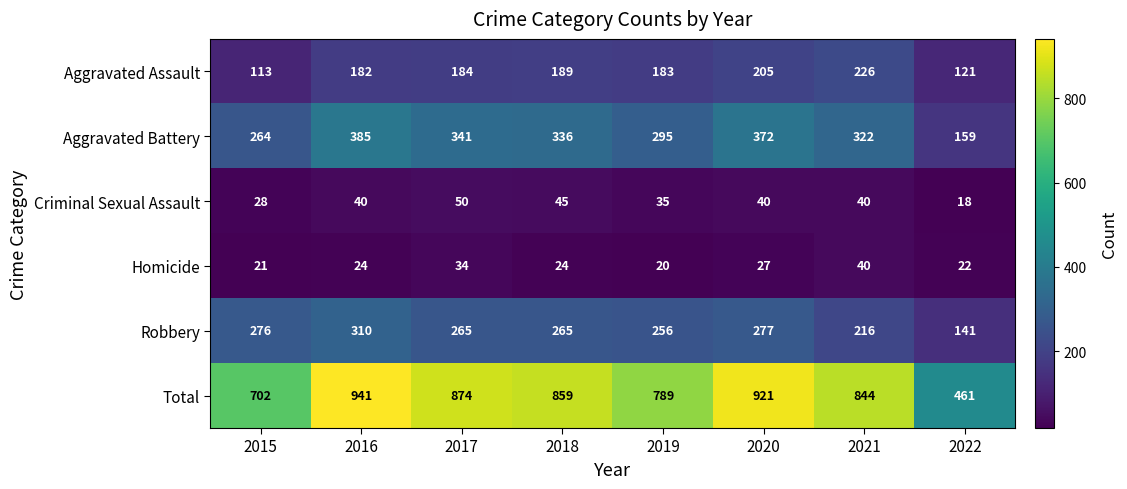

Which series changed the most between 2018 and 2019?

Total